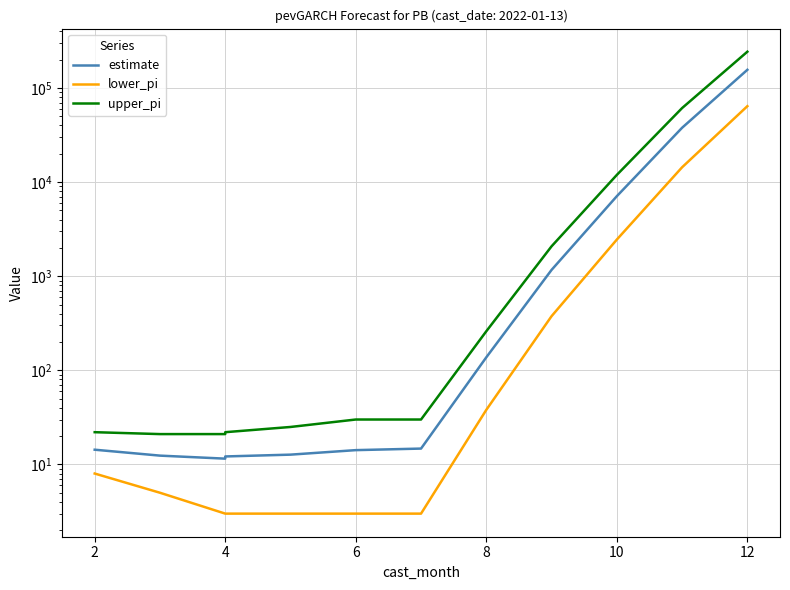

True or false: upper_pi has a value of 21.0 at 4.

True